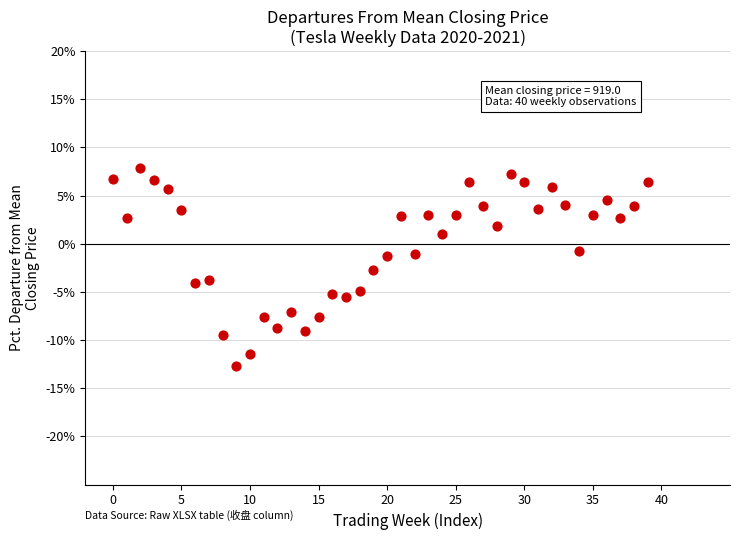

What is the range of Y values (max minus min)?

20.6